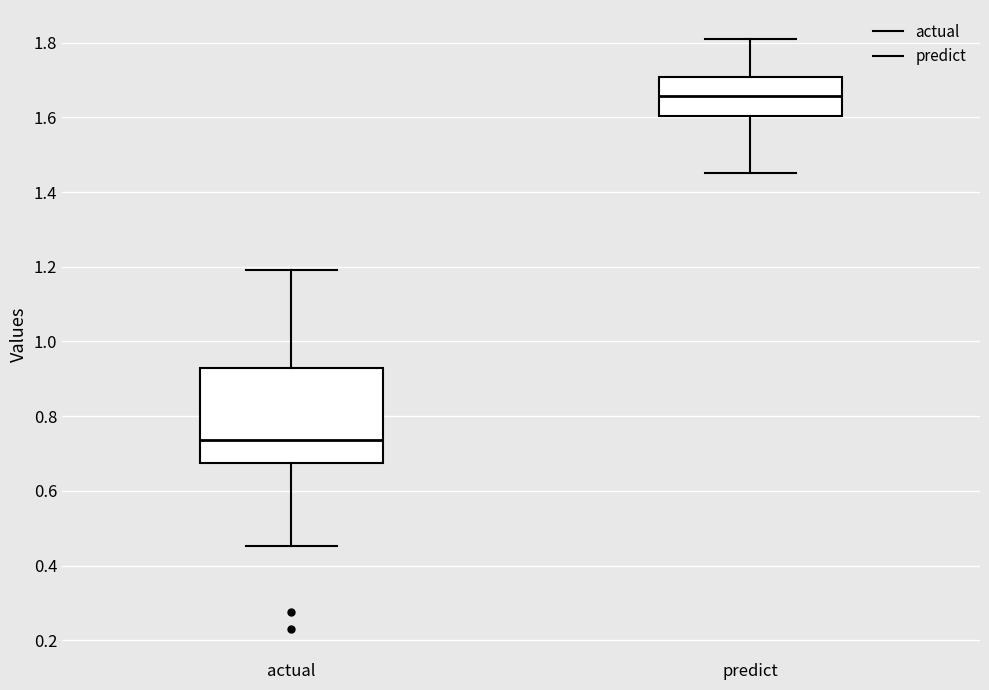

Reading left to right, transcribe this box plot: for each box, give where its median line is, the range the box spans, and where its two whiskers end, as read against the y-axis. The values are not printed on the chart, so give them approximately, as read against the axis.

actual: median 0.74, box 0.68 to 0.92, whiskers 0.46 to 1.20
predict: median 1.66, box 1.60 to 1.70, whiskers 1.46 to 1.80